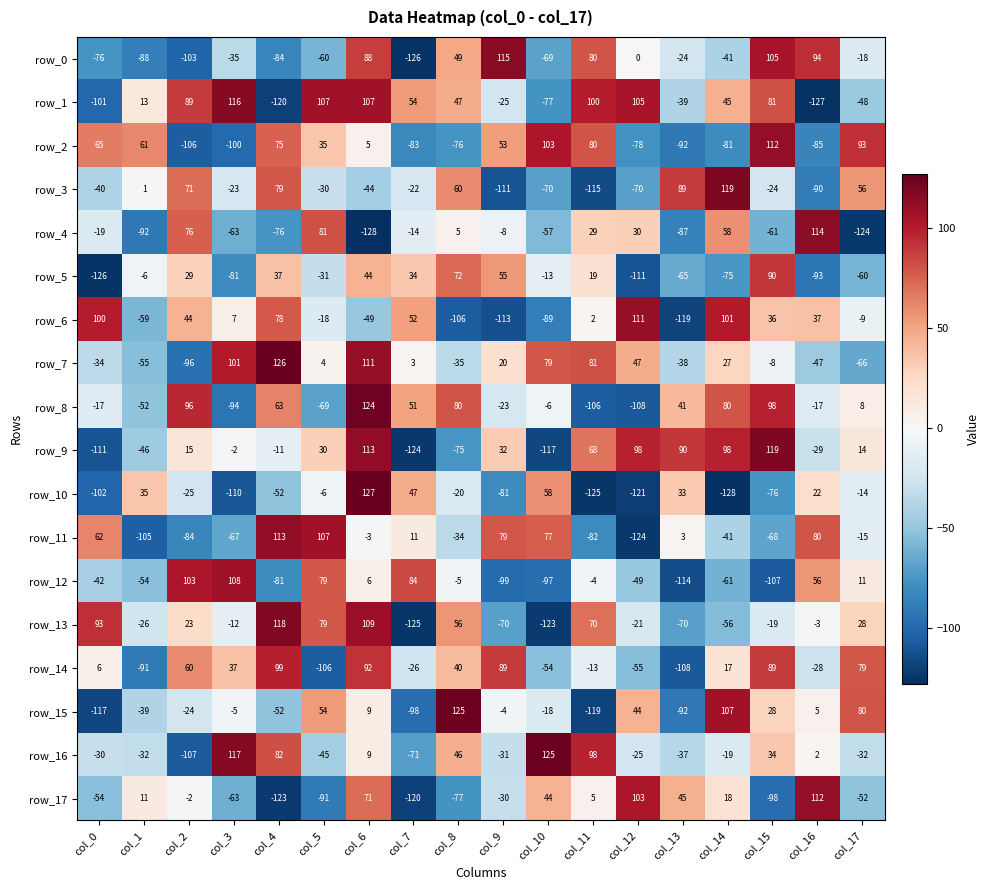

List the labels in order of row_7 value, smallest first.

col_2, col_17, col_1, col_16, col_13, col_8, col_0, col_15, col_7, col_5, col_9, col_14, col_12, col_10, col_11, col_3, col_6, col_4